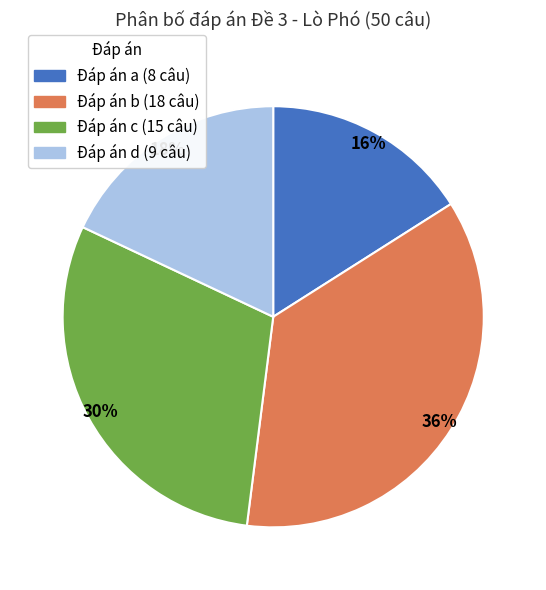

To the nearest percent, what is the average slice percentage?

25%